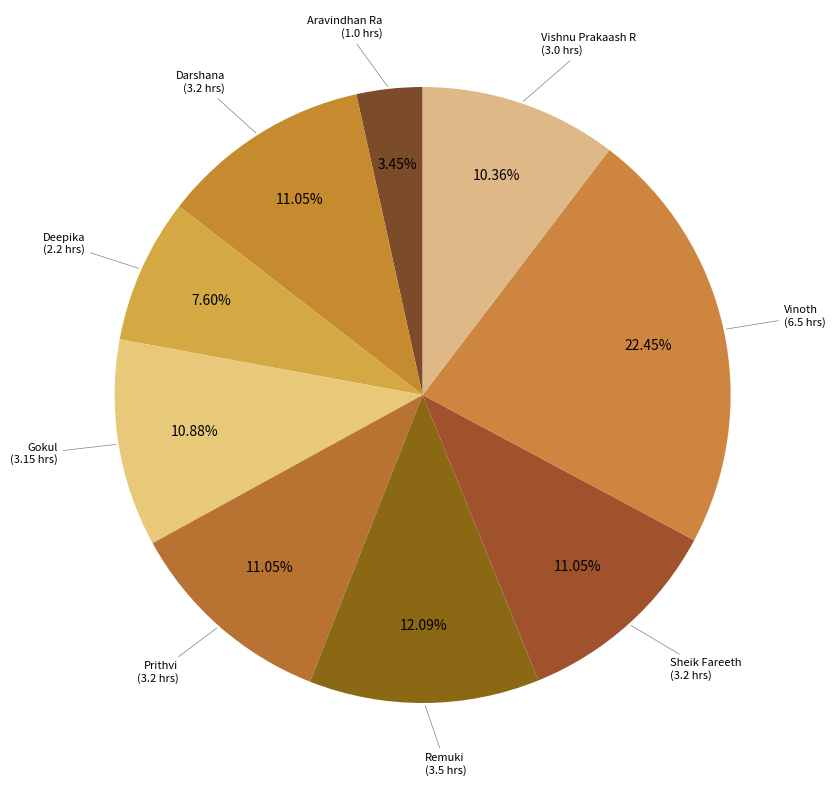

What percentage is NOT represented by Prithvi?

88.9%